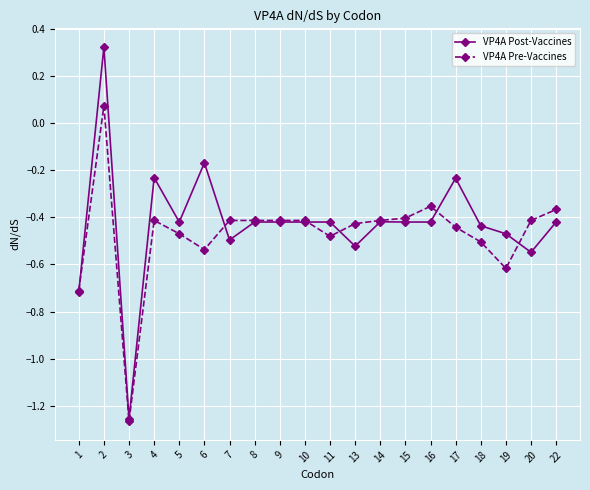

Count the VP4A Post-Vaccines values in the range 0 to 1.

1